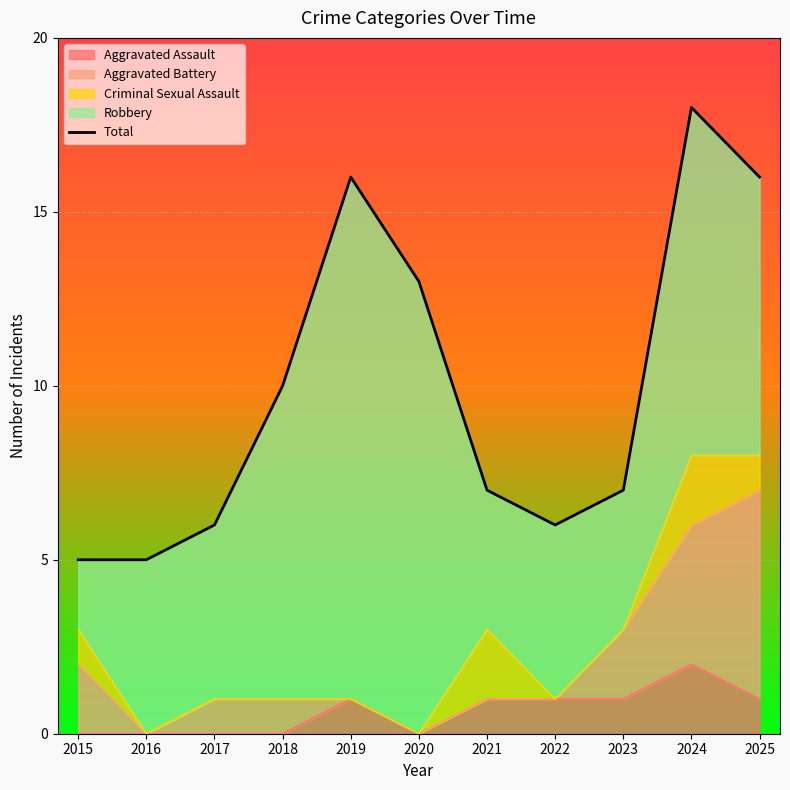

At which label does the data first exceed 7?

2018